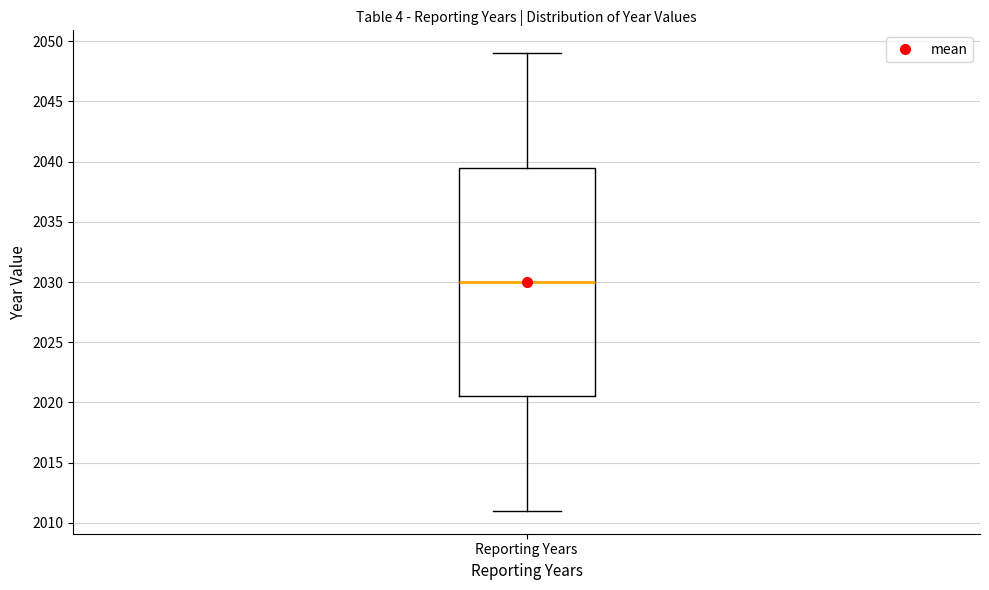

Transcribe this box plot: give where the median line is, the range the box spans, and where the two whiskers end, as read against the y-axis. The values are not printed on the chart, so give them approximately, as read against the axis.

median 2030.0, box 2020.5 to 2039.5, whiskers 2011.0 to 2049.0